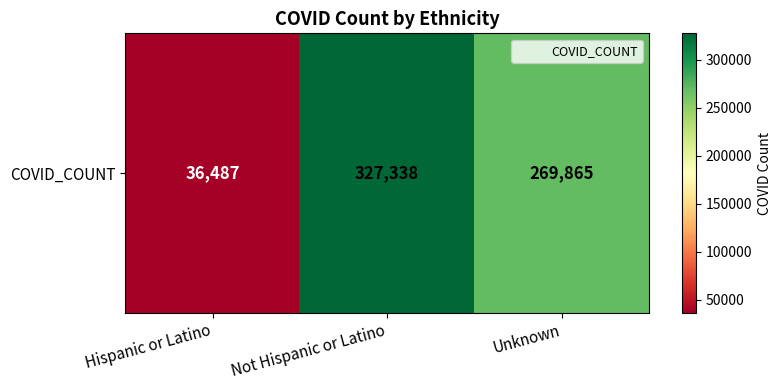

Reading left to right, transcribe all the data shown in this chart.

Hispanic or Latino=36487	Not Hispanic or Latino=327338	Unknown=269865